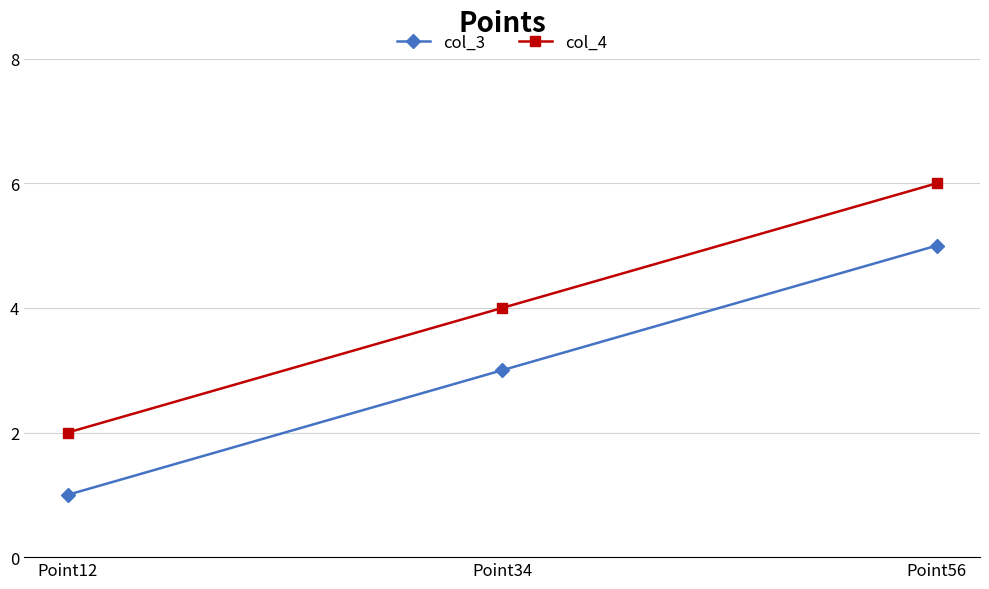

Rank the categories by col_4 value from highest to lowest.

Point56, Point34, Point12